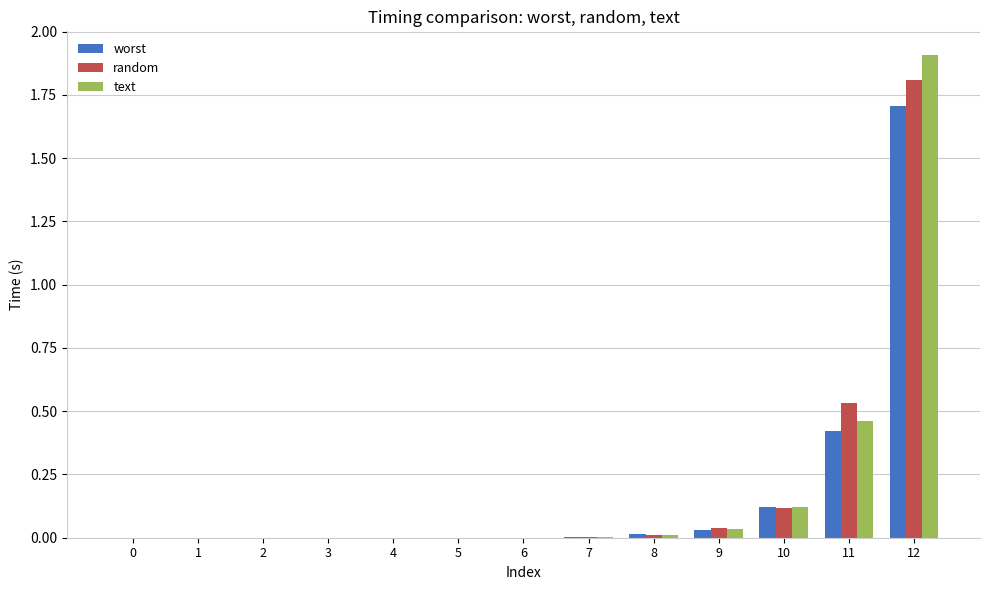

True or false: worst has a value of 0.0 at 5.

True